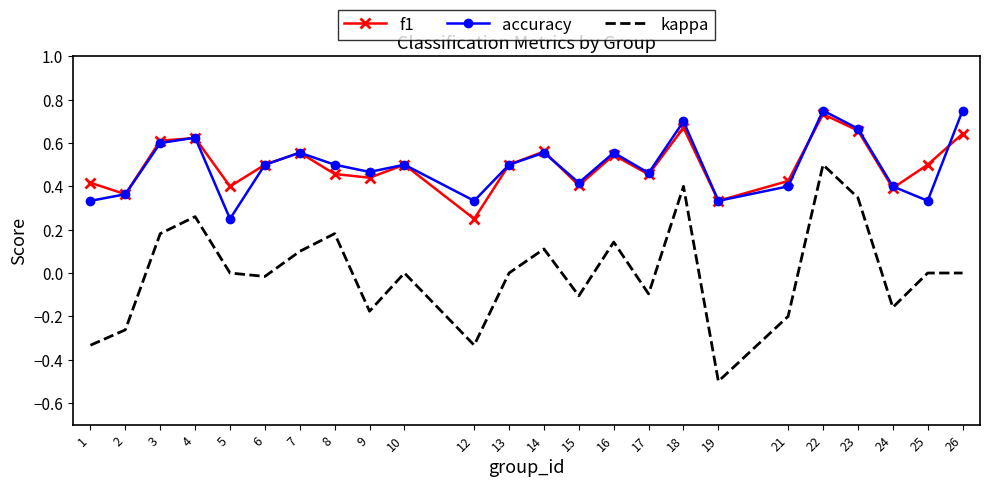

True or false: f1 and kappa intersect in this chart.

False